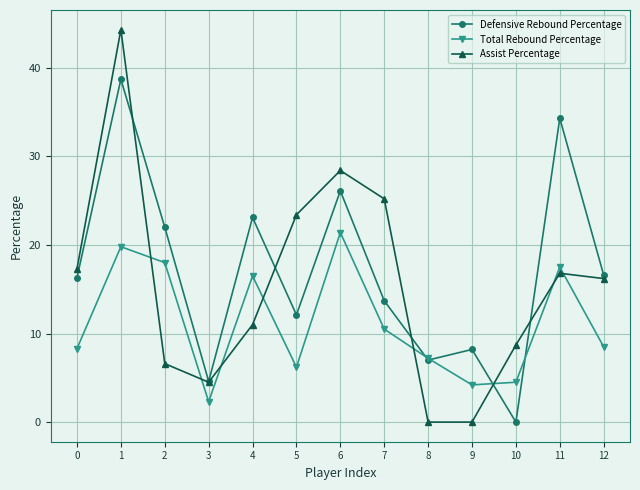

What are all the series names shown in the legend?

Defensive Rebound Percentage, Total Rebound Percentage, Assist Percentage